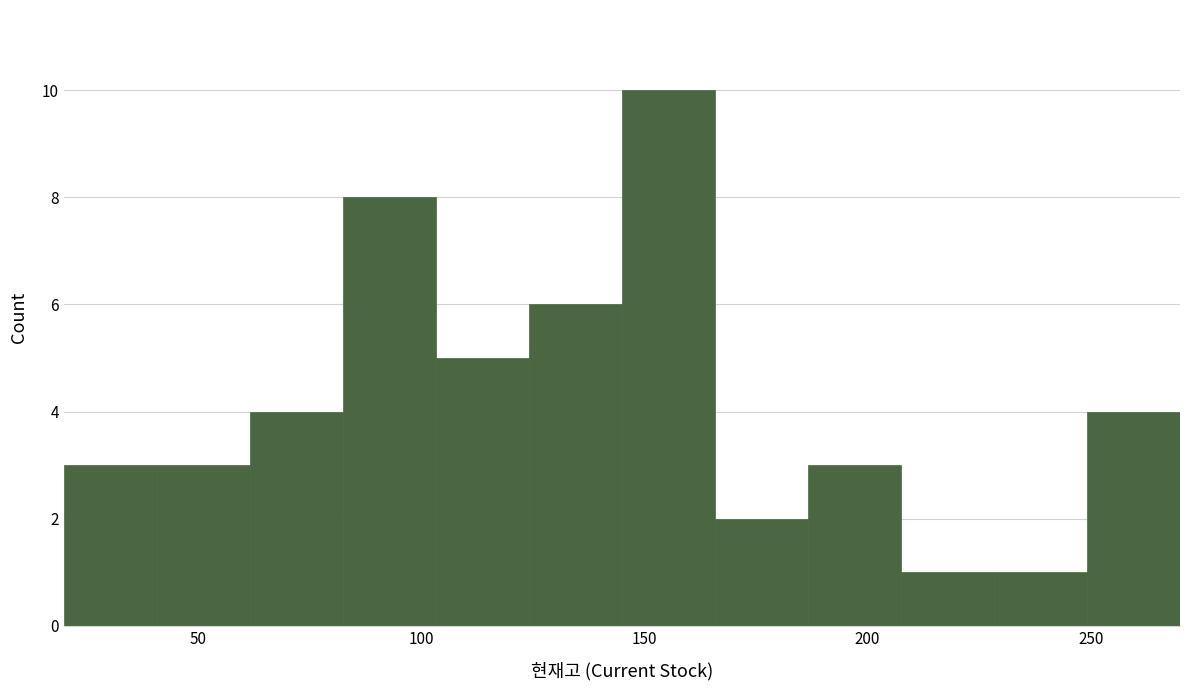

Reading left to right, transcribe this chart: for each bar, give the range it covers on the x-axis and its height. Neither the bar edges nor the heights are printed on the chart, so give them approximately, as read against the axes.

20 to 40: 3
40 to 60: 3
60 to 85: 4
85 to 105: 8
105 to 125: 5
125 to 145: 6
145 to 165: 10
165 to 185: 2
185 to 210: 3
210 to 230: 1
230 to 250: 1
250 to 270: 4